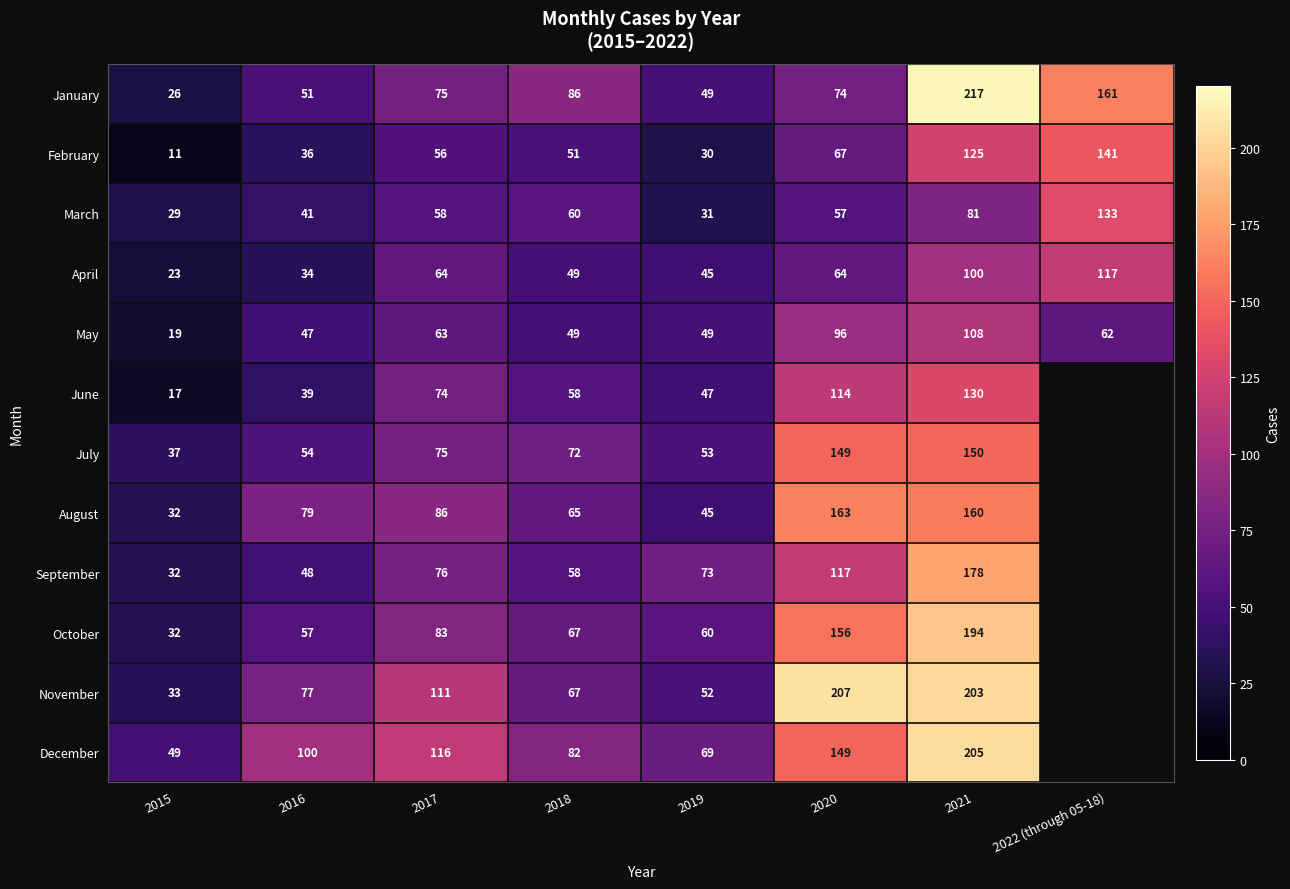

What is the spread (max minus min) of values at 2019?

43